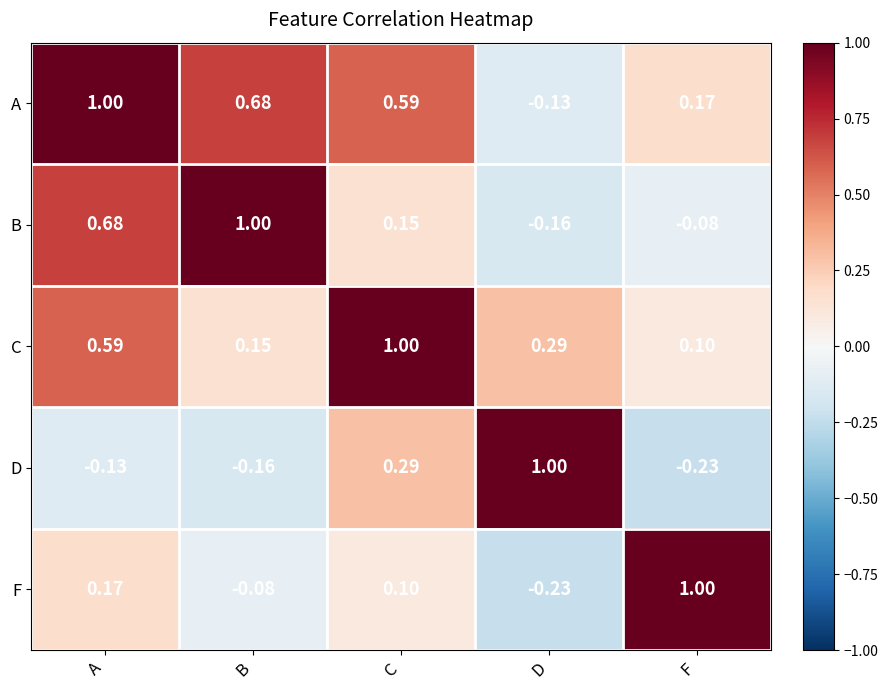

At which label does B first exceed 0?

A